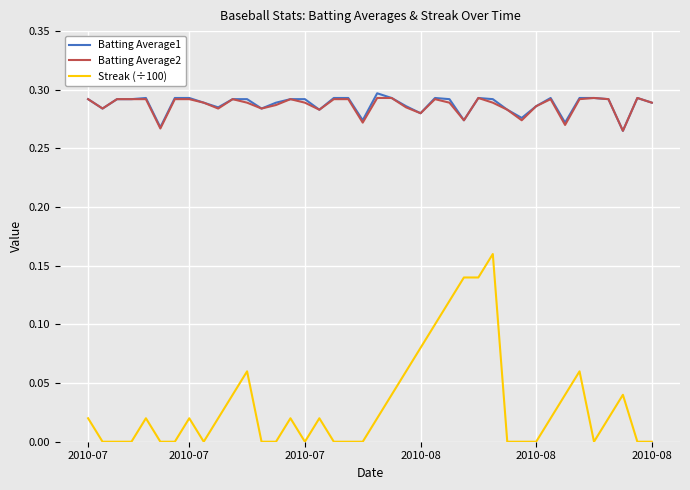

Which series has the widest spread of values?

Streak (÷100)